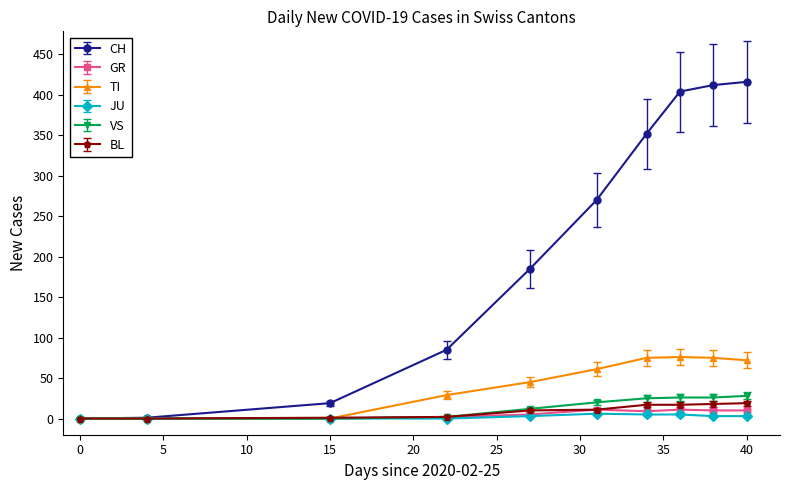

At how many categories does at least one series exceed 93?

6